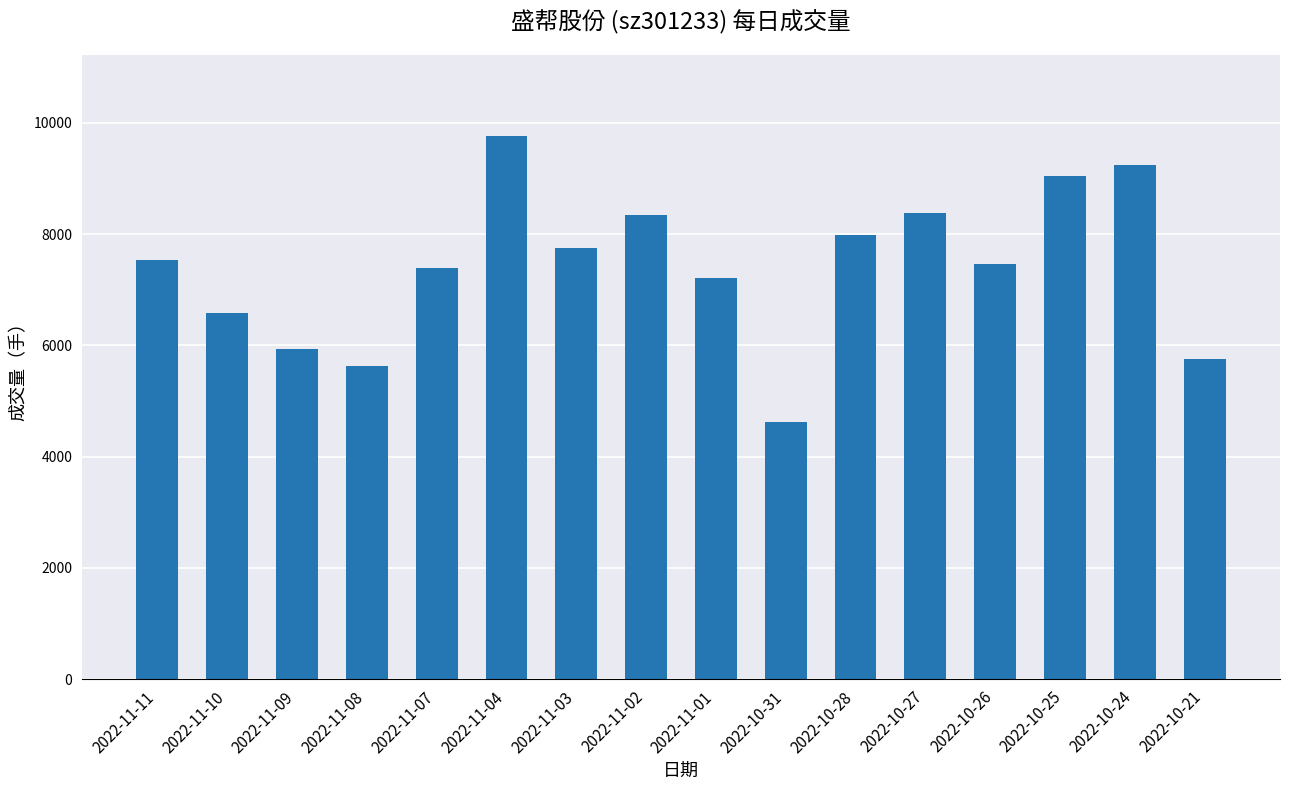

What is the greatest value displayed?

9766